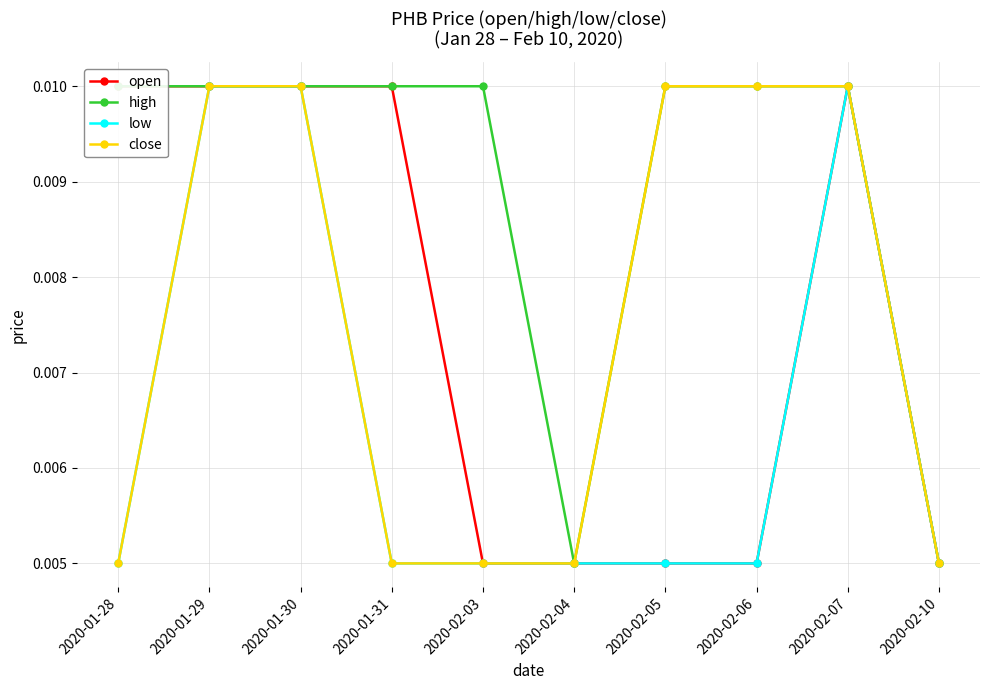

Rank the series at 2020-01-28 from highest to lowest value.

open, high, low, close